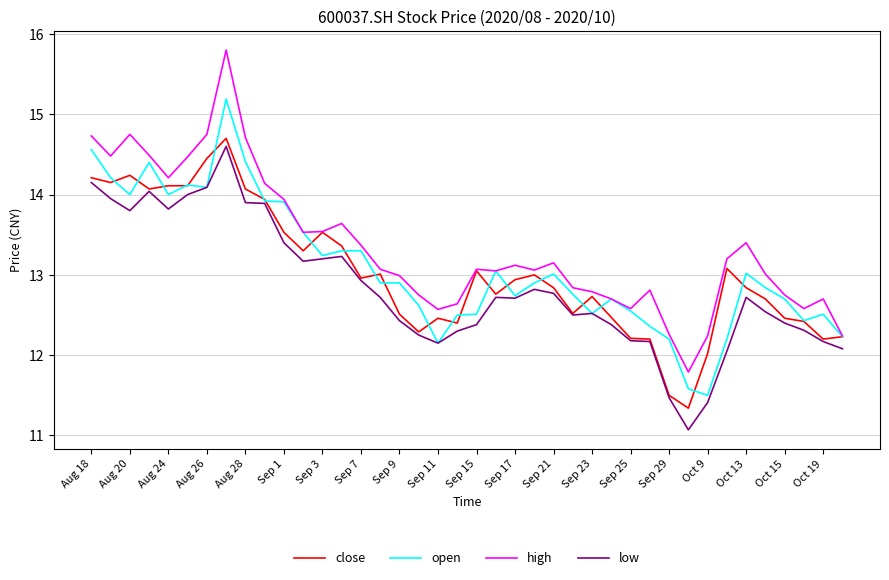

Which series has the widest spread of values?

high